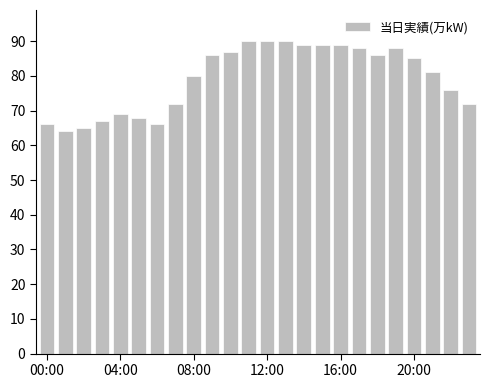

What is the difference between the second highest and second lowest values?

25